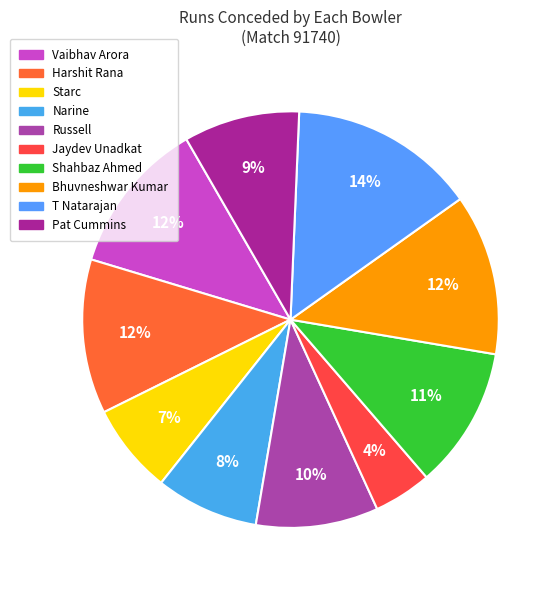

Which slice is the smallest?

Jaydev Unadkat